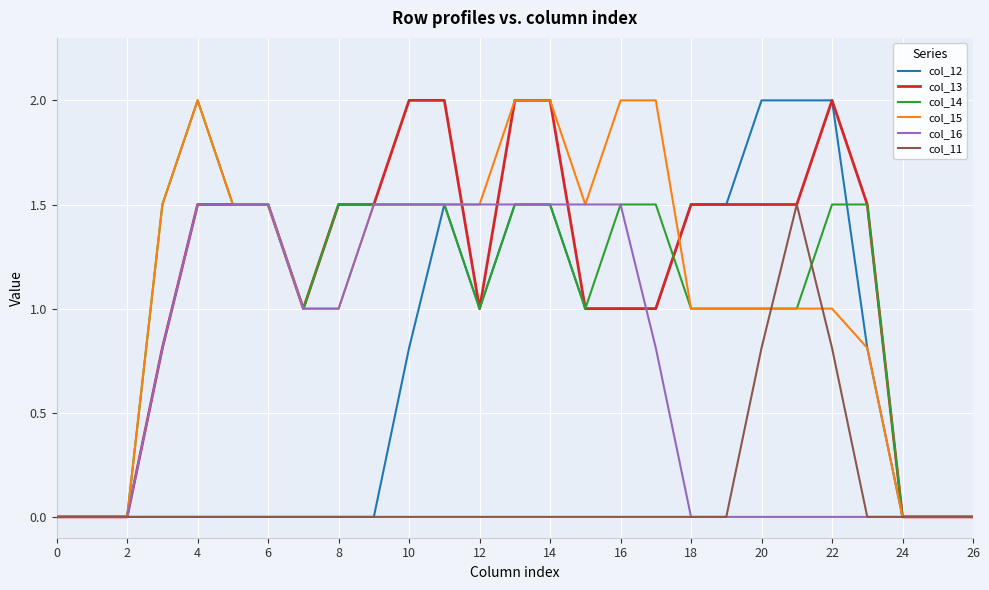

What is the highest value of the col_16 series?

1.5